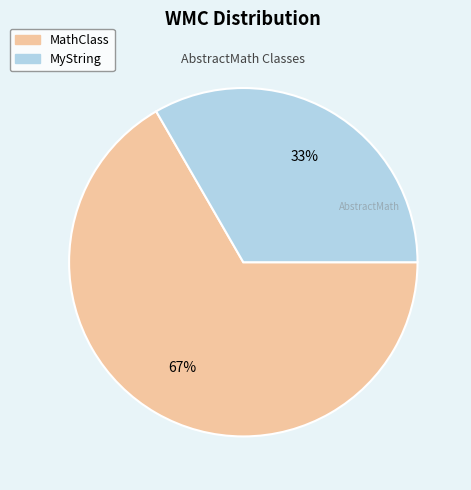

To the nearest percent, what is the average slice percentage?

50%